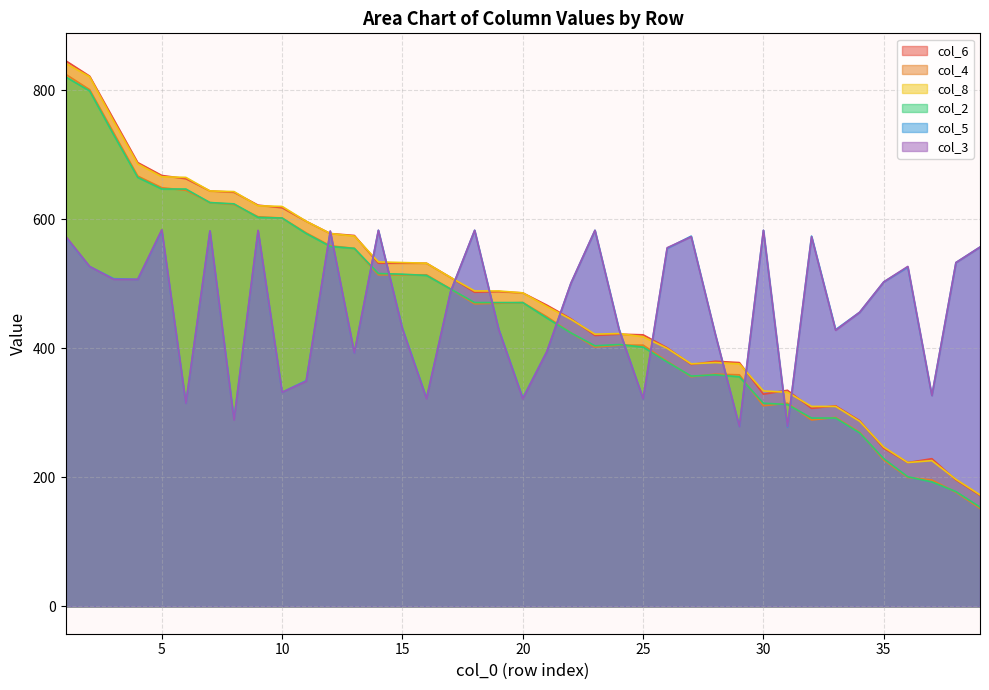

List the series in order of their peak value, lowest first.

col_5, col_3, col_2, col_4, col_8, col_6